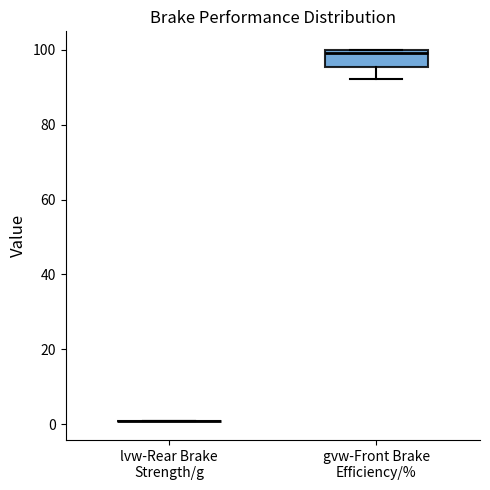

Reading left to right, transcribe this box plot: for each box, give where its median line is, the range the box spans, and where its two whiskers end, as read against the y-axis. The values are not printed on the chart, so give them approximately, as read against the axis.

lvw-Rear Brake Strength/g: box collapsed to a line at 0, whiskers 0 to 0
gvw-Front Brake Efficiency/%: median 100 (just below the box's upper edge), box 96 to 100, whiskers 92 to 100